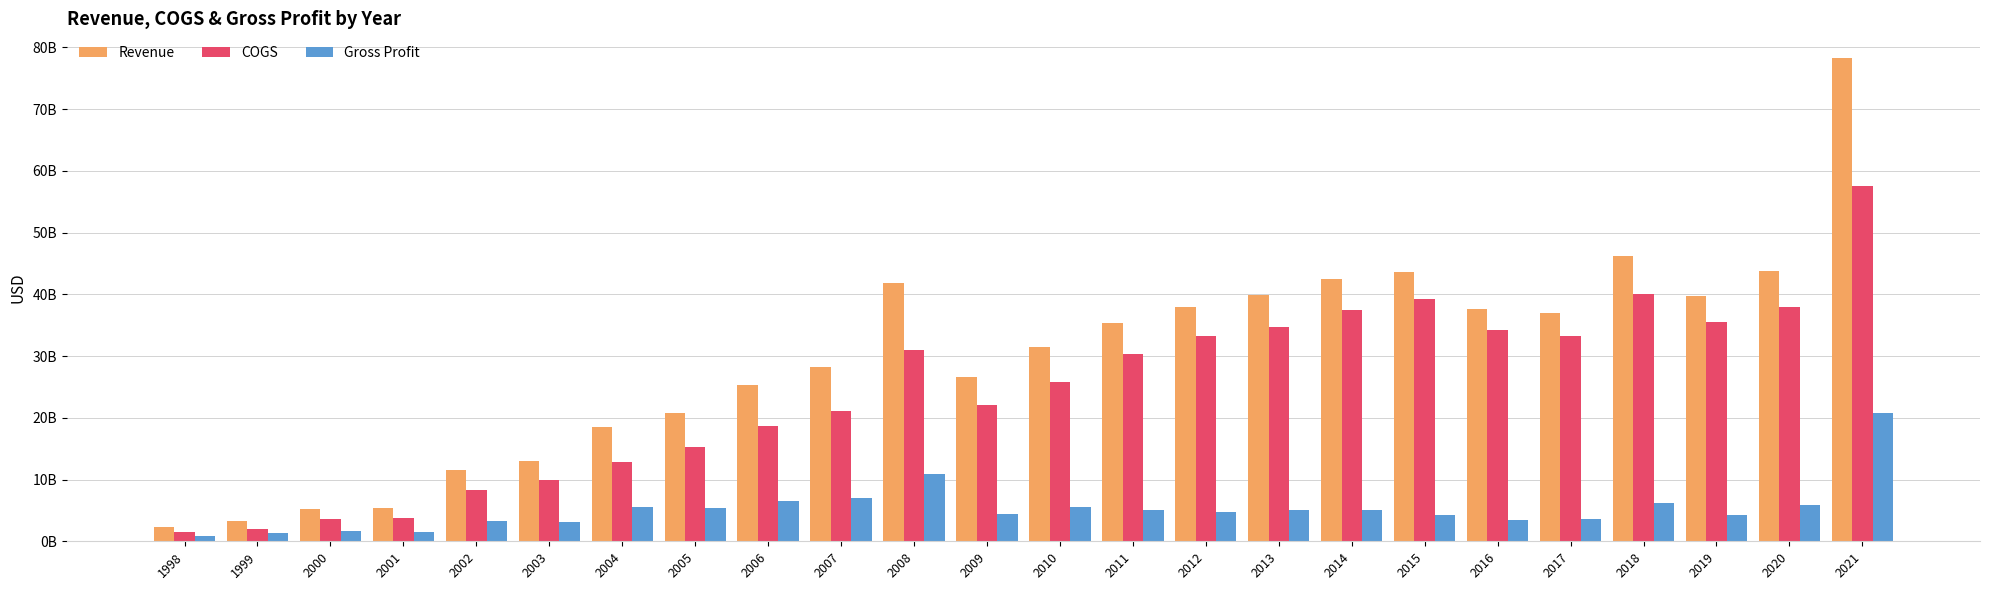

Which series has the largest total across all categories?

Revenue